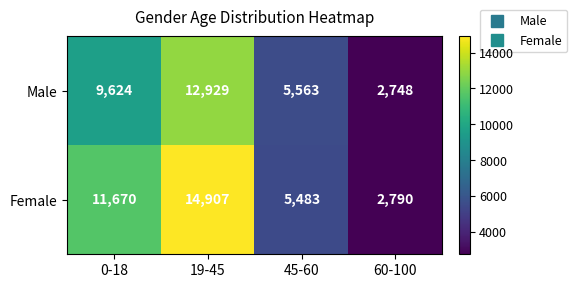

Is it true that Male equals 2748 at 60-100?

True